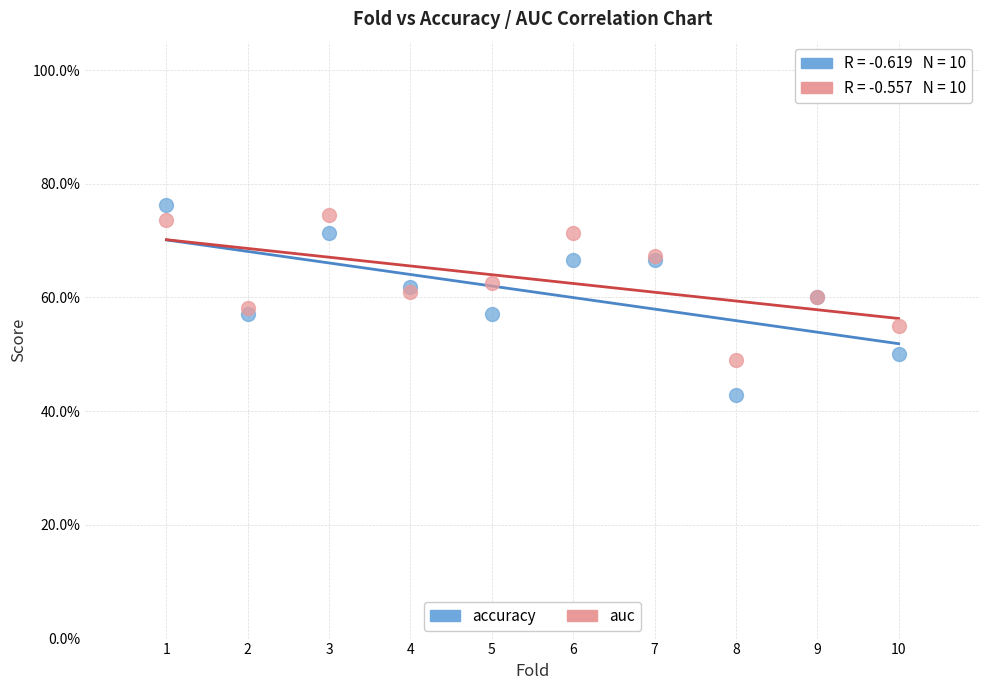

Which series has the largest Y range (max minus min)?

accuracy